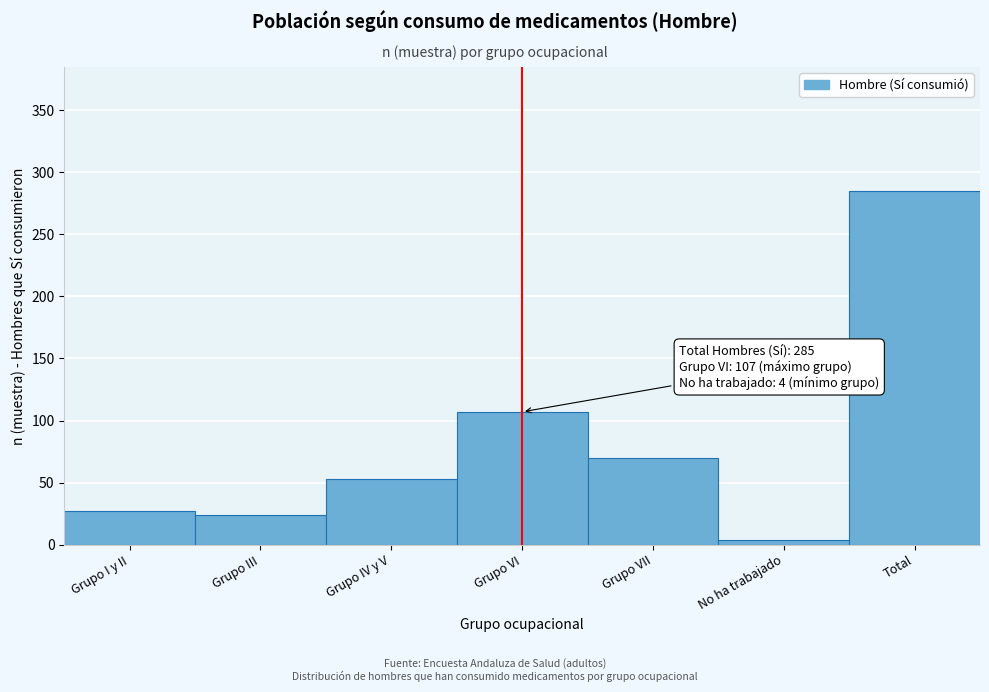

Reading left to right, list all the values displayed in this chart.

Grupo I y II=27	Grupo III=24	Grupo IV y V=53	Grupo VI=107	Grupo VII=70	No ha trabajado=4	Total=285